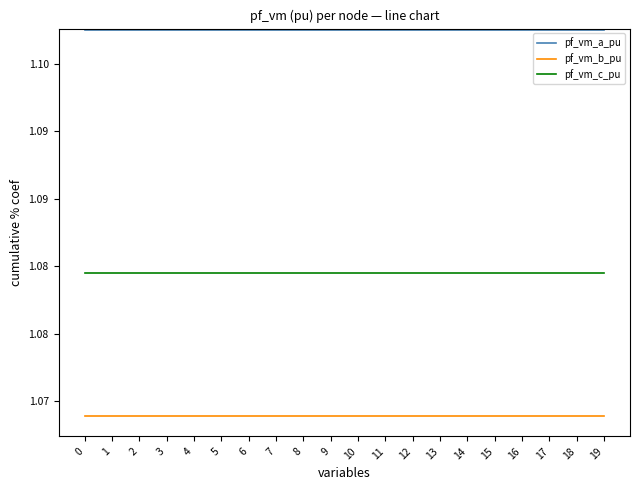

Does the chart have visible grid lines?

No